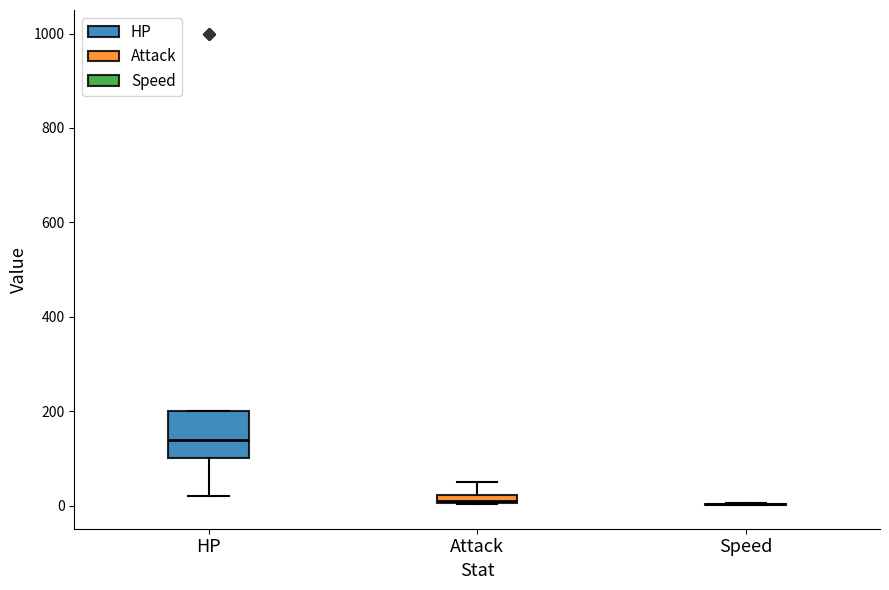

Where is the lower edge of the box for Attack on the y-axis? The values are not printed on the chart, so give them approximately, as read against the axis.

0